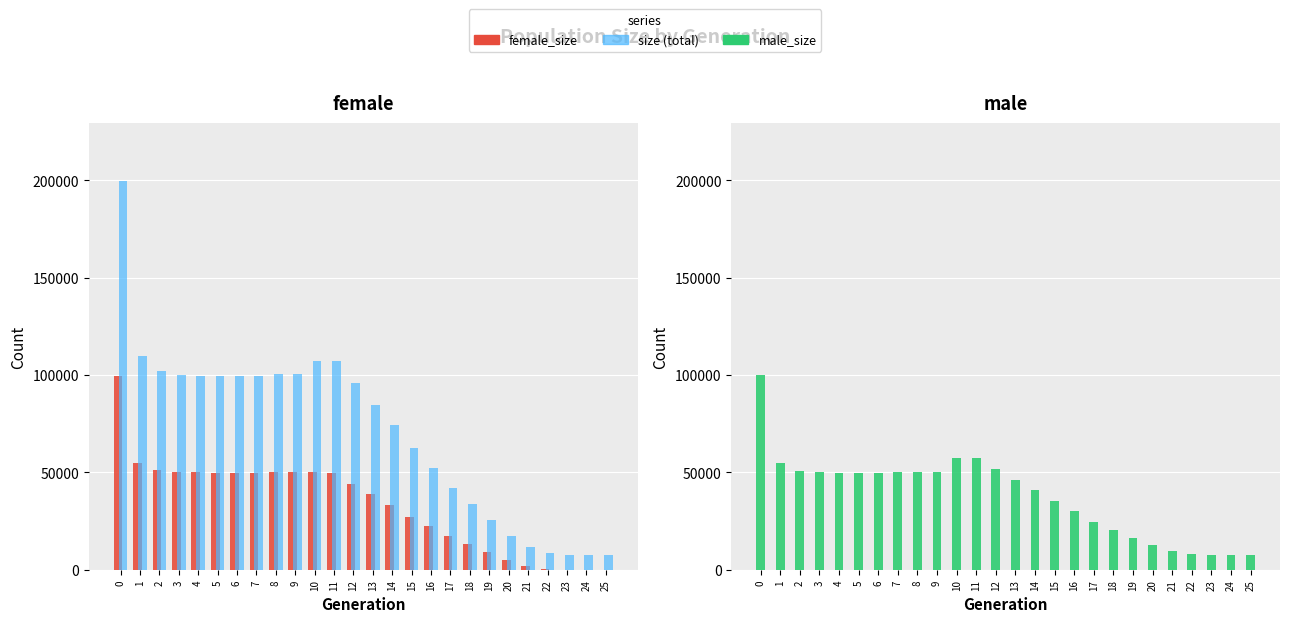

What is the difference between the male_size values at 6 and 7?

58